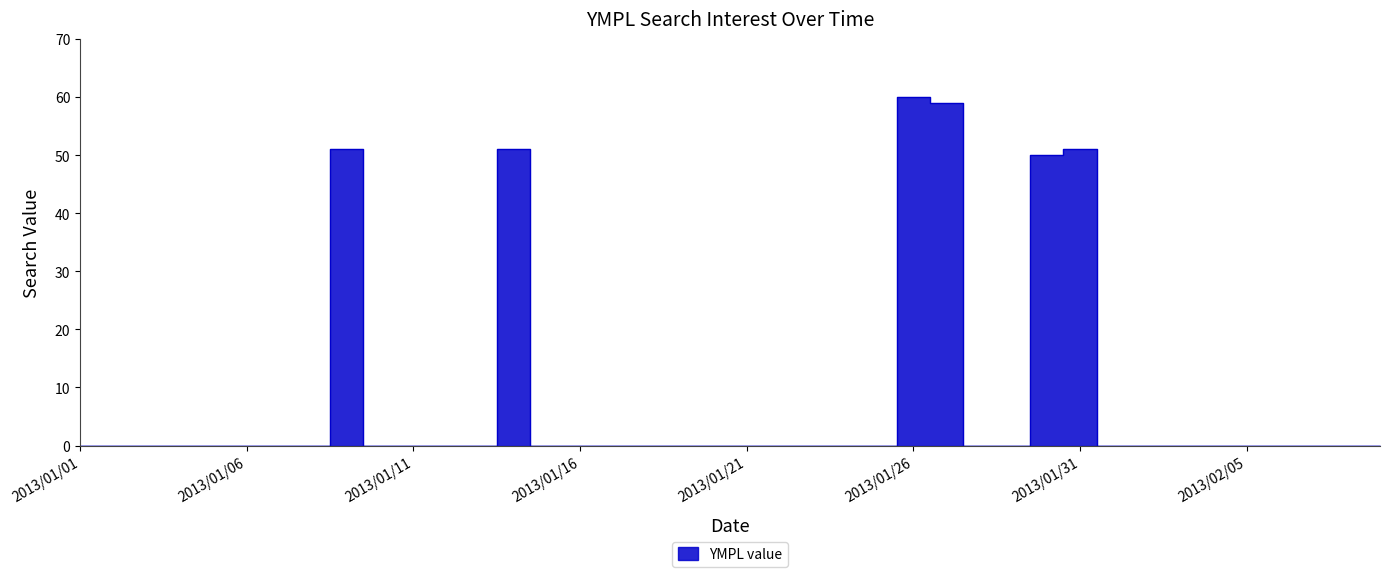

At which category does the data reach its first local peak?

2013/01/09